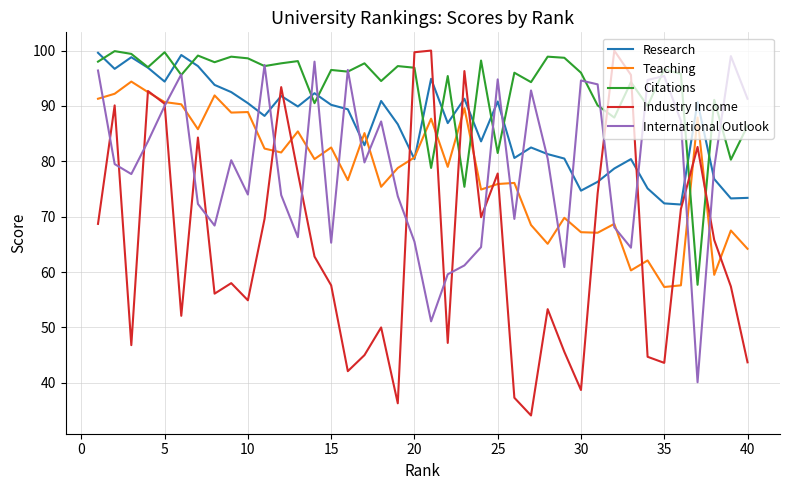

Which series has the largest total across all categories?

Citations